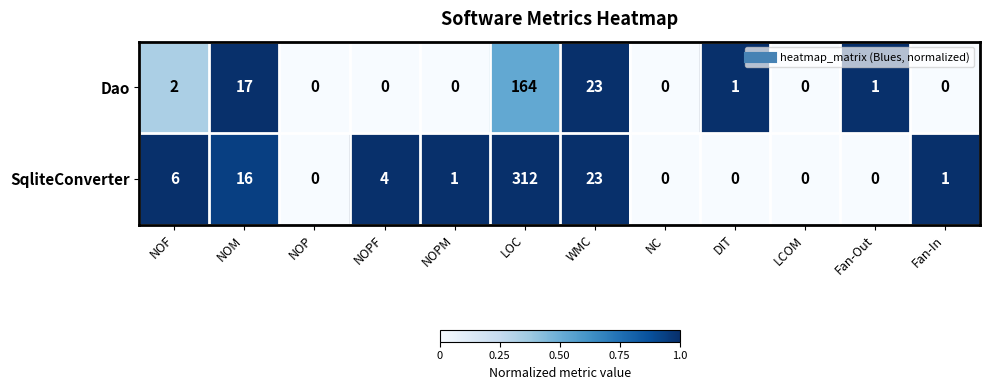

What is the difference between the second highest and second lowest values in the SqliteConverter series?

23